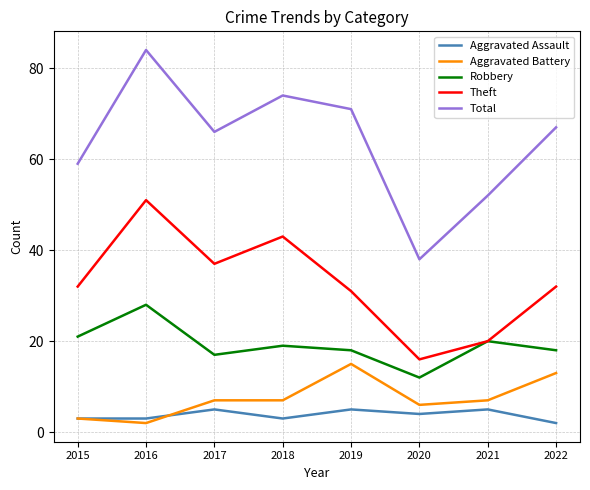

Which category has the highest value in the Total series?

2016